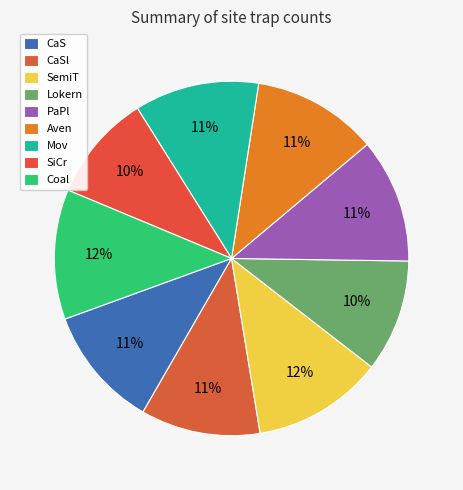

Is there a majority slice in this chart?

No